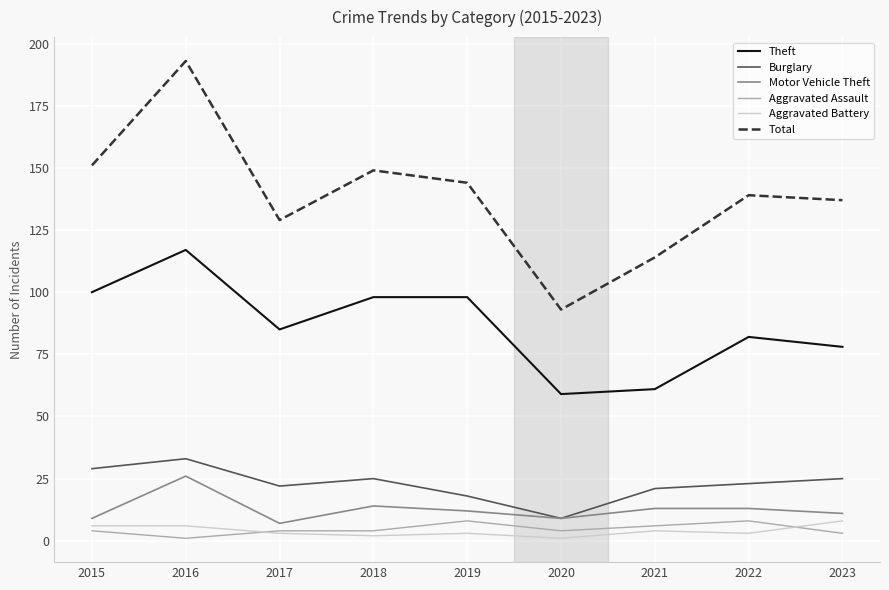

Is the value of Total at 2023 greater than the value of Aggravated Assault at 2019?

Yes